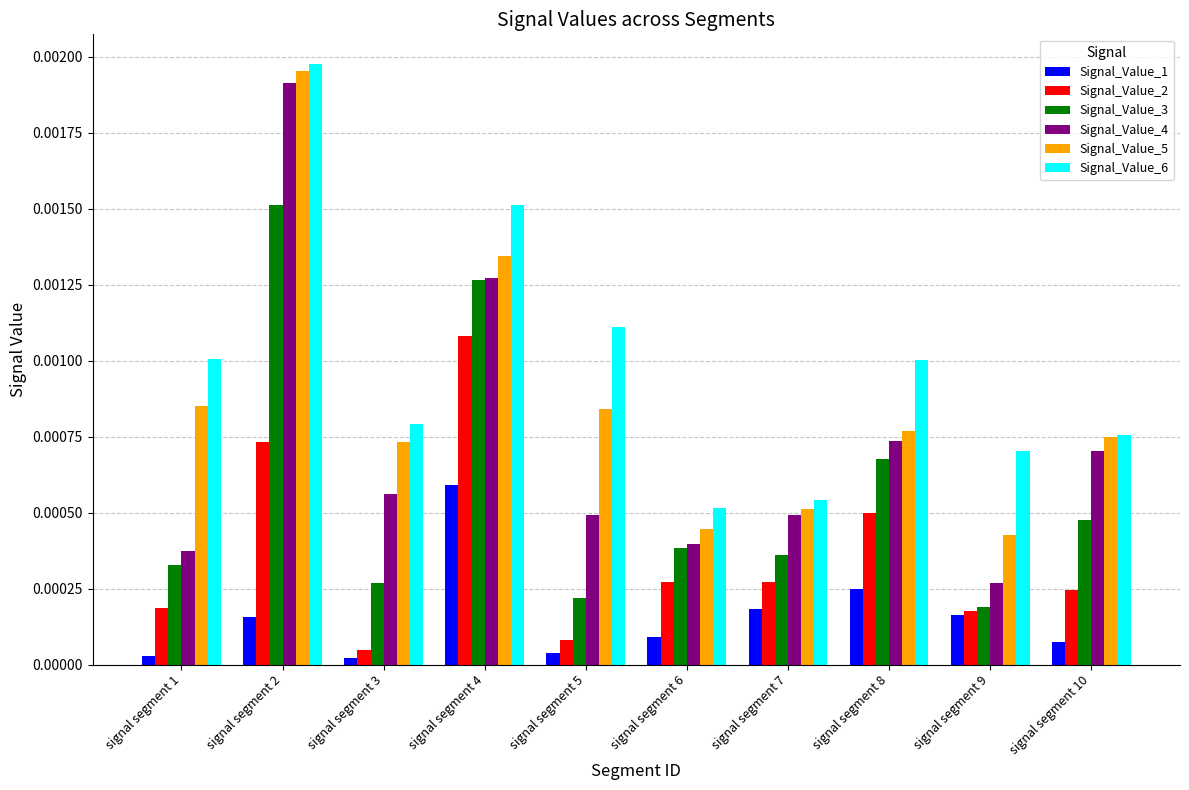

How many bars are there in total?

60